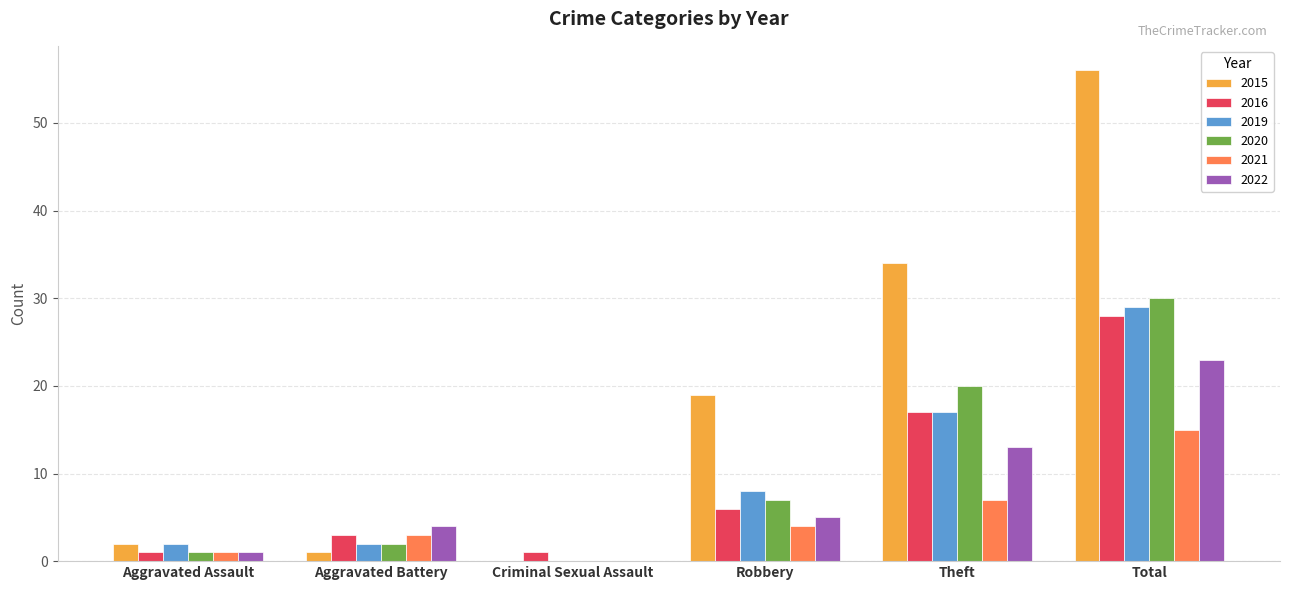

What is the sum of the 2015 values at Total and Theft?

90